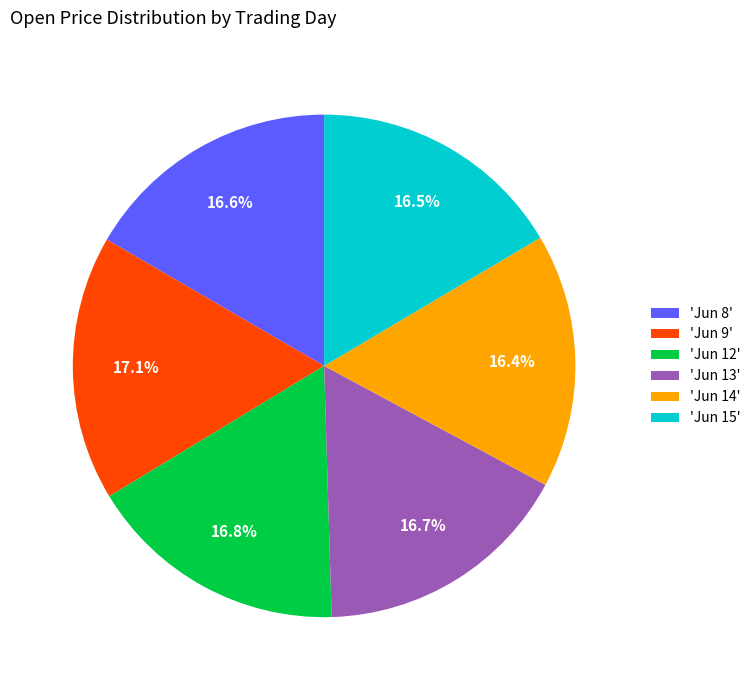

Do 'Jun 14' and 'Jun 9' together represent more than half of the pie?

No